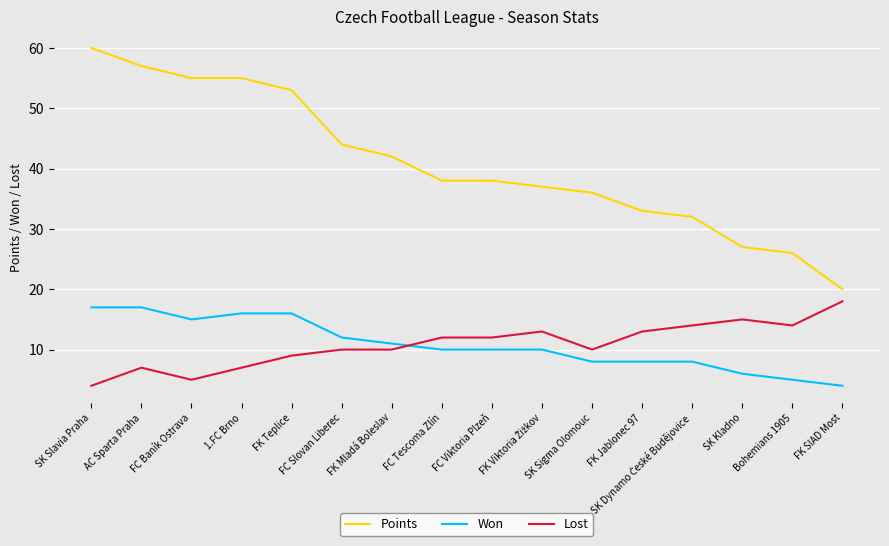

Does the chart display data point markers on the line(s)?

No